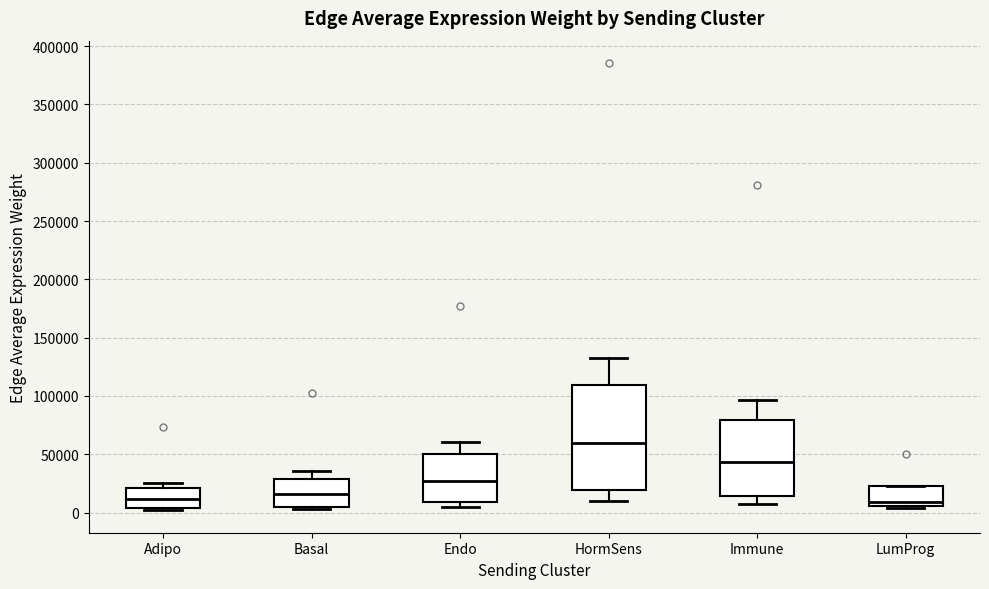

Reading left to right, read every box against the y-axis: the position of its median line, the range the box covers, and the ends of its whiskers. The values are not printed on the chart, so give them approximately, as read against the axis.

Adipo: median 10000, box 5000 to 20000, whiskers 0 to 25000
Basal: median 15000, box 5000 to 30000, whiskers 5000 (just below the box's lower edge) to 35000
Endo: median 25000, box 10000 to 50000, whiskers 5000 to 60000
HormSens: median 60000, box 20000 to 110000, whiskers 10000 to 135000
Immune: median 45000, box 15000 to 80000, whiskers 5000 to 95000
LumProg: median 10000, box 5000 to 20000, whiskers 5000 (just below the box's lower edge) to 20000